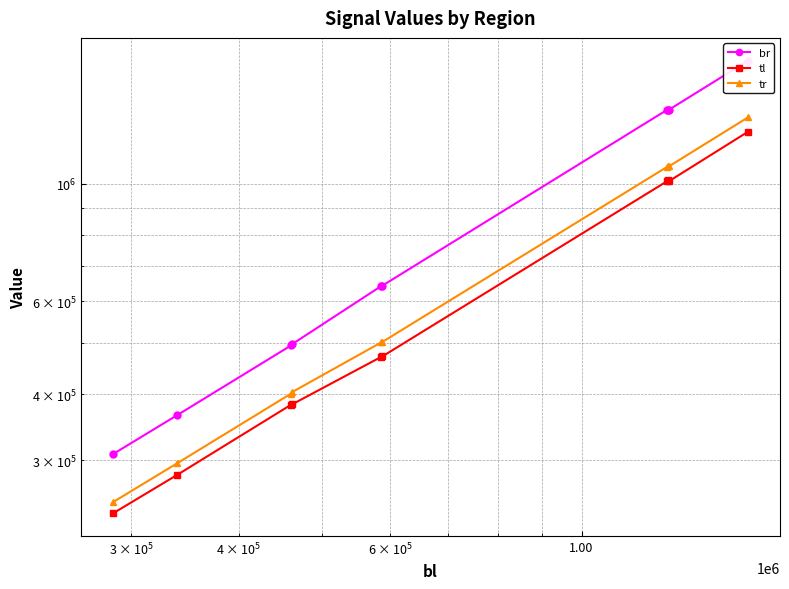

How many data points in tl are less than 471544?

5